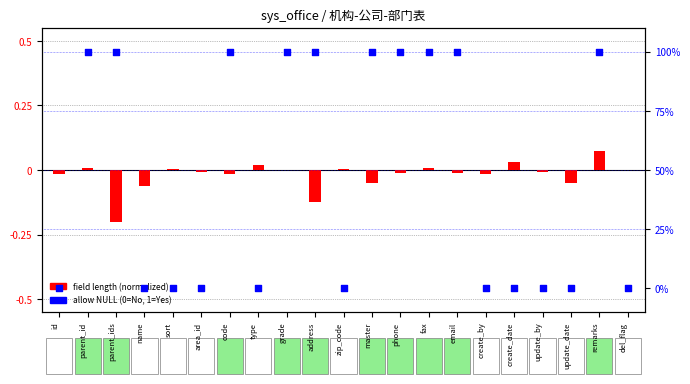

What is the total value across all series at parent_id?

100.0